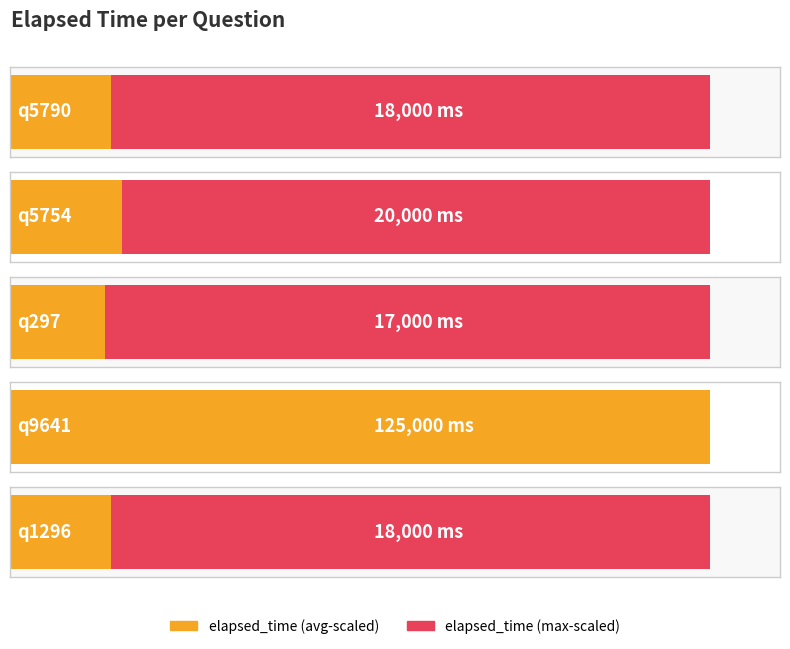

At which label does the data first exceed 18000?

q5754